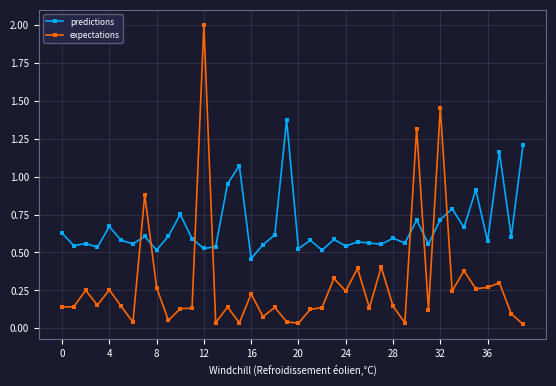

What is the highest value of the expectations series?

2.0